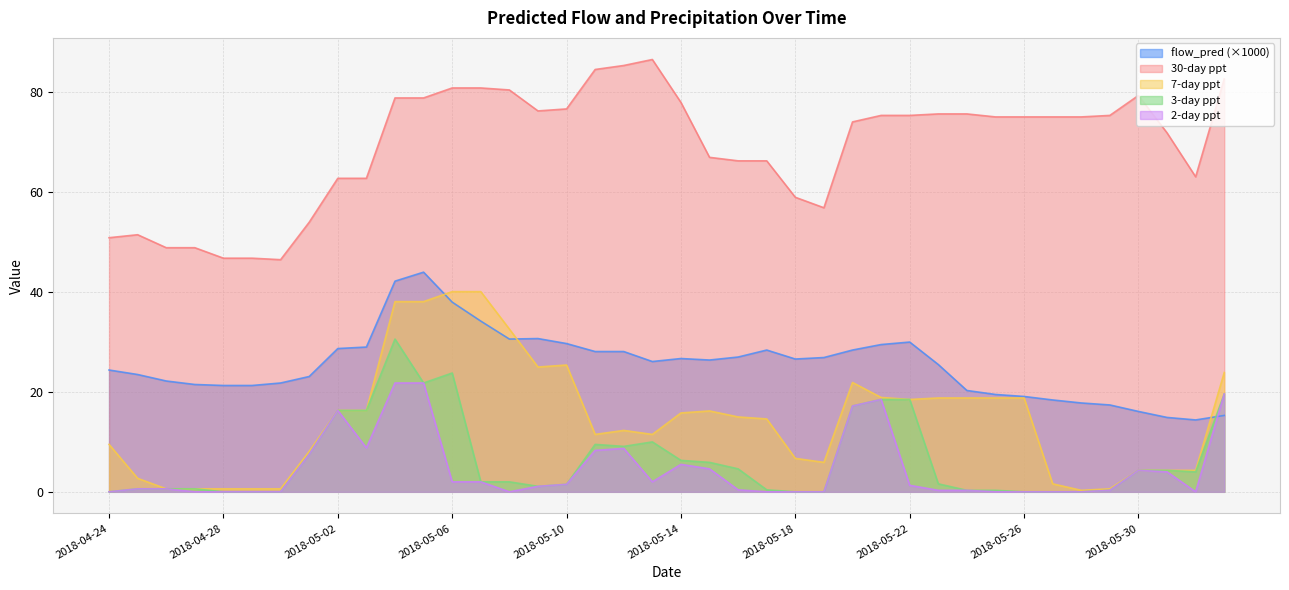

Reading left to right, transcribe all the data shown in this chart.

flow_pred: 24.4	23.5	22.2	21.5	21.3	21.3	21.8	23.1	28.7	29.0	42.2	44.0	38.0	34.2	30.6	30.7	29.7	28.1	28.1	26.1	26.7	26.4	27.0	28.4	26.6	26.9	28.4	29.5	30.0	25.5	20.3	19.5	19.1	18.4	17.8	17.4	16.1	14.9	14.4	15.3
30-day ppt: 50.9	51.5	48.9	48.9	46.8	46.8	46.5	54.0	62.8	62.8	78.9	78.9	80.9	80.9	80.5	76.3	76.7	84.6	85.4	86.6	78.0	67.0	66.3	66.3	59.0	56.9	74.1	75.4	75.4	75.7	75.7	75.1	75.1	75.1	75.1	75.4	79.4	71.9	63.1	82.7
7-day ppt: 9.5	2.7	0.6	0.6	0.6	0.6	0.6	8.1	16.3	16.3	38.1	38.1	40.1	40.1	32.6	25.0	25.4	11.5	12.3	11.5	15.8	16.2	15.0	14.6	6.7	5.9	21.9	18.9	18.5	18.8	18.8	18.8	18.8	1.6	0.3	0.6	4.3	4.3	4.3	23.9
3-day ppt: 0.0	0.6	0.6	0.6	0.0	0.0	0.0	7.5	16.3	16.3	30.6	21.8	23.8	2.0	2.0	1.1	1.5	9.5	9.1	10.0	6.3	5.9	4.6	0.4	0.0	0.0	17.2	18.5	18.5	1.6	0.3	0.3	0.0	0.0	0.0	0.3	4.3	4.3	4.0	19.6
2-day ppt: 0.0	0.6	0.6	0.0	0.0	0.0	0.0	7.5	16.3	8.8	21.8	21.8	2.0	2.0	0.0	1.1	1.5	8.3	8.7	2.0	5.5	4.6	0.4	0.0	0.0	0.0	17.2	18.5	1.3	0.3	0.3	0.0	0.0	0.0	0.0	0.3	4.3	4.0	0.0	19.6